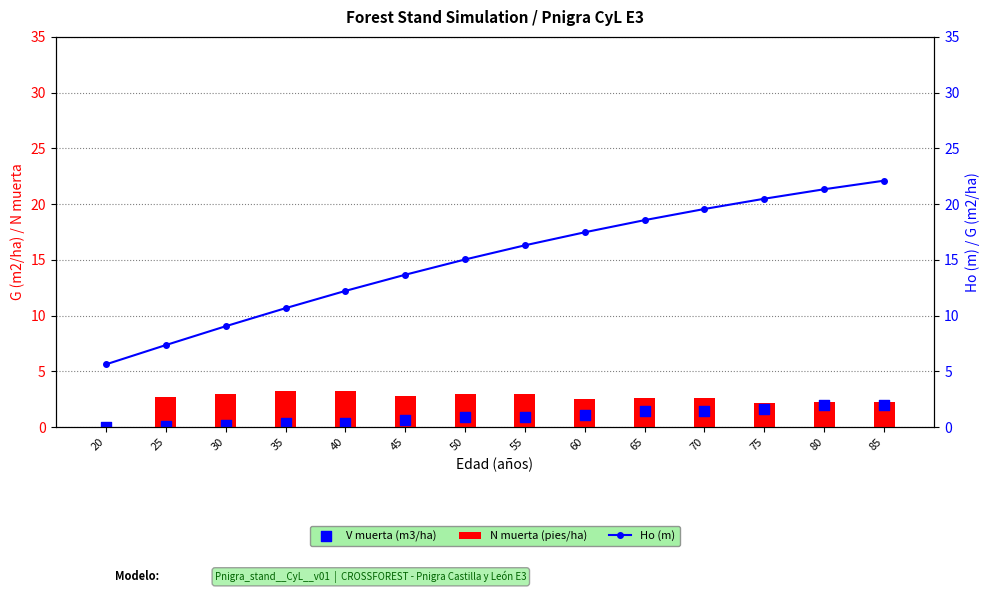

Is the value of Ho (m) at 30 greater than the value of N muerta (pies/ha) at 50?

Yes